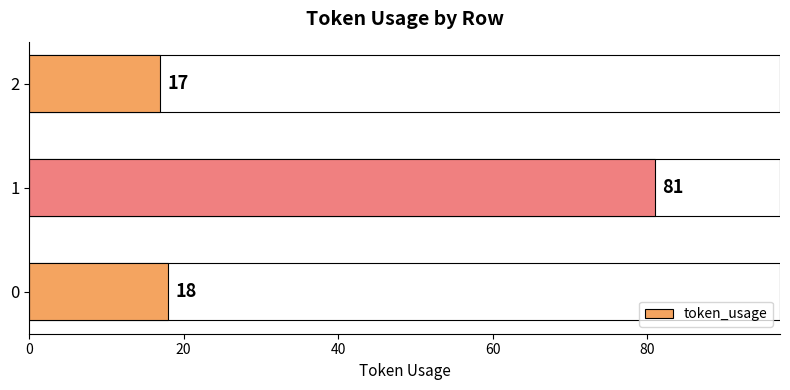

What is the difference between the maximum and second lowest values?

63